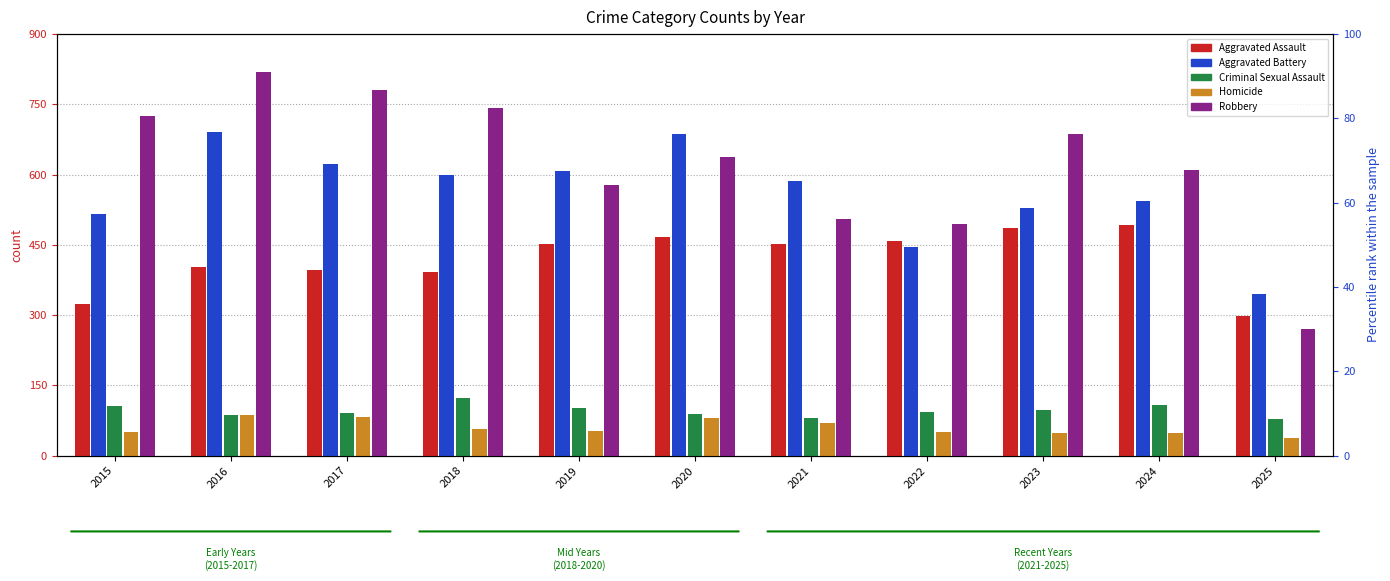

What is the difference between the Criminal Sexual Assault values at 2022 and 2016?

6